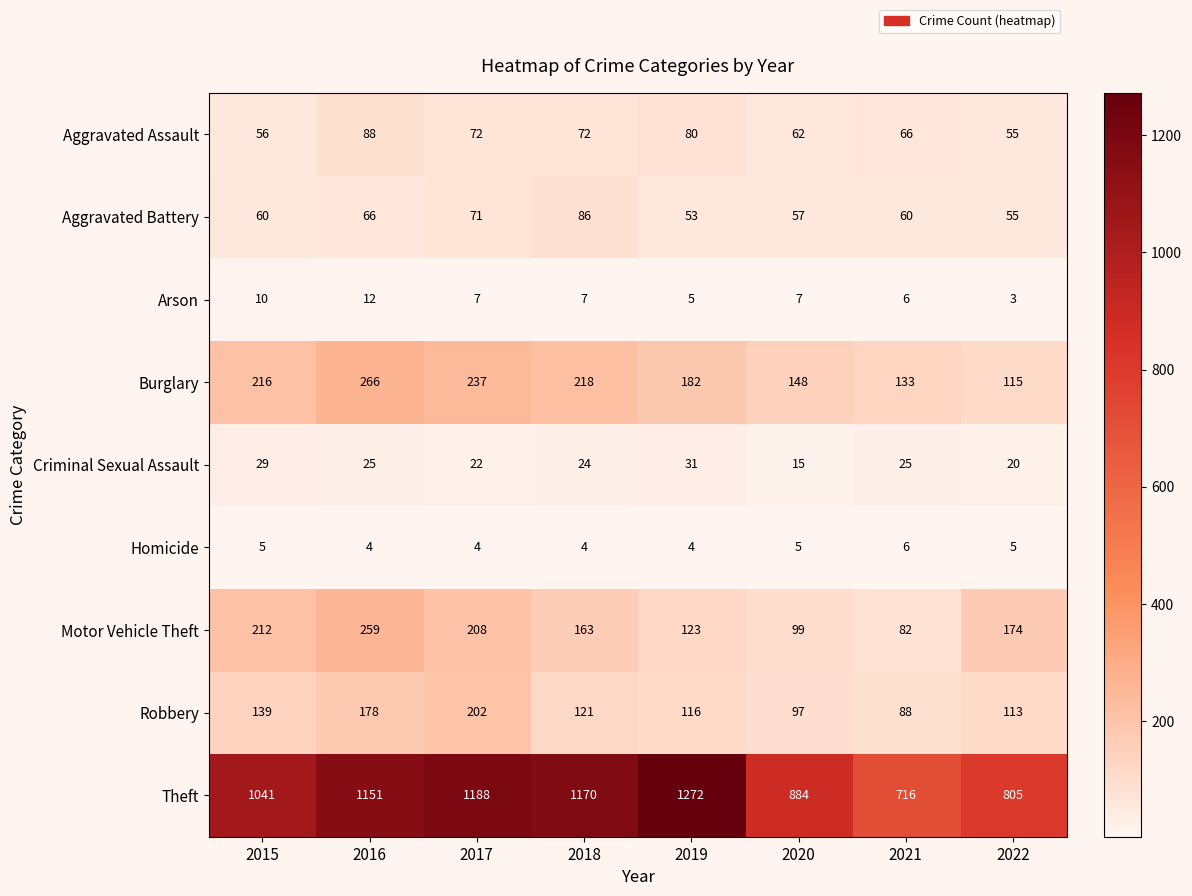

What is the sum of all Aggravated Battery values?

508